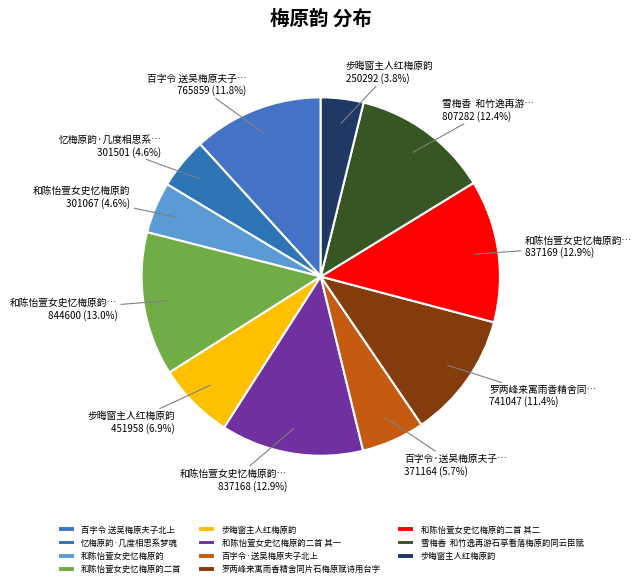

Is there a majority slice in this chart?

No